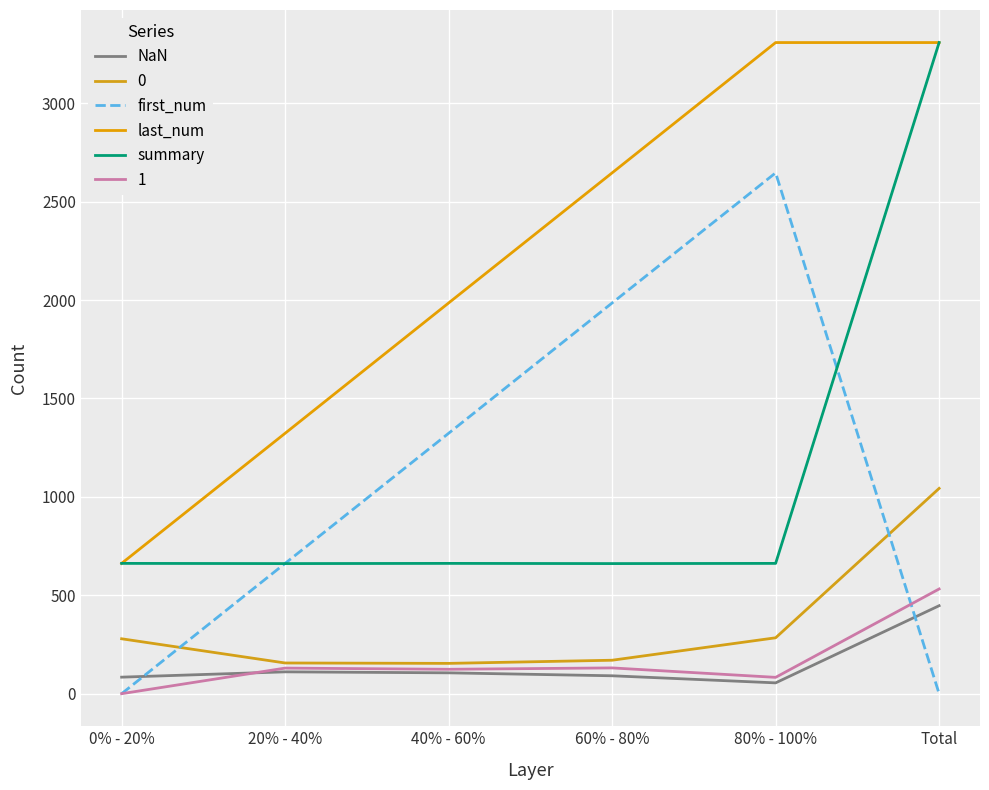

How many lines are shown in the chart?

6